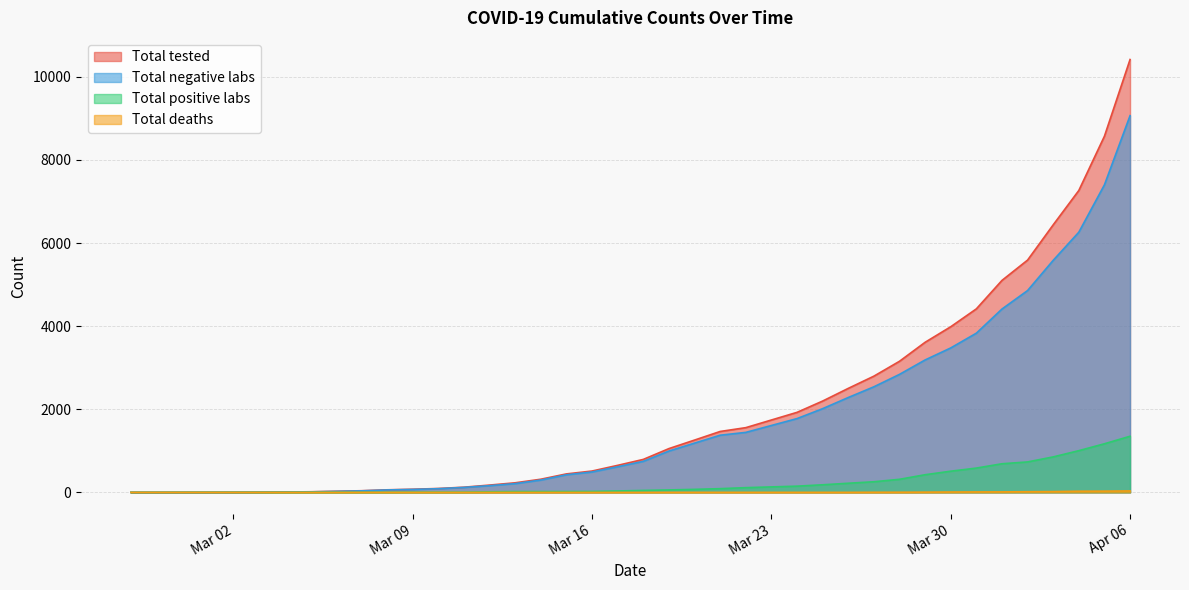

At which label does Total negative labs first exceed 747?

2020-03-19